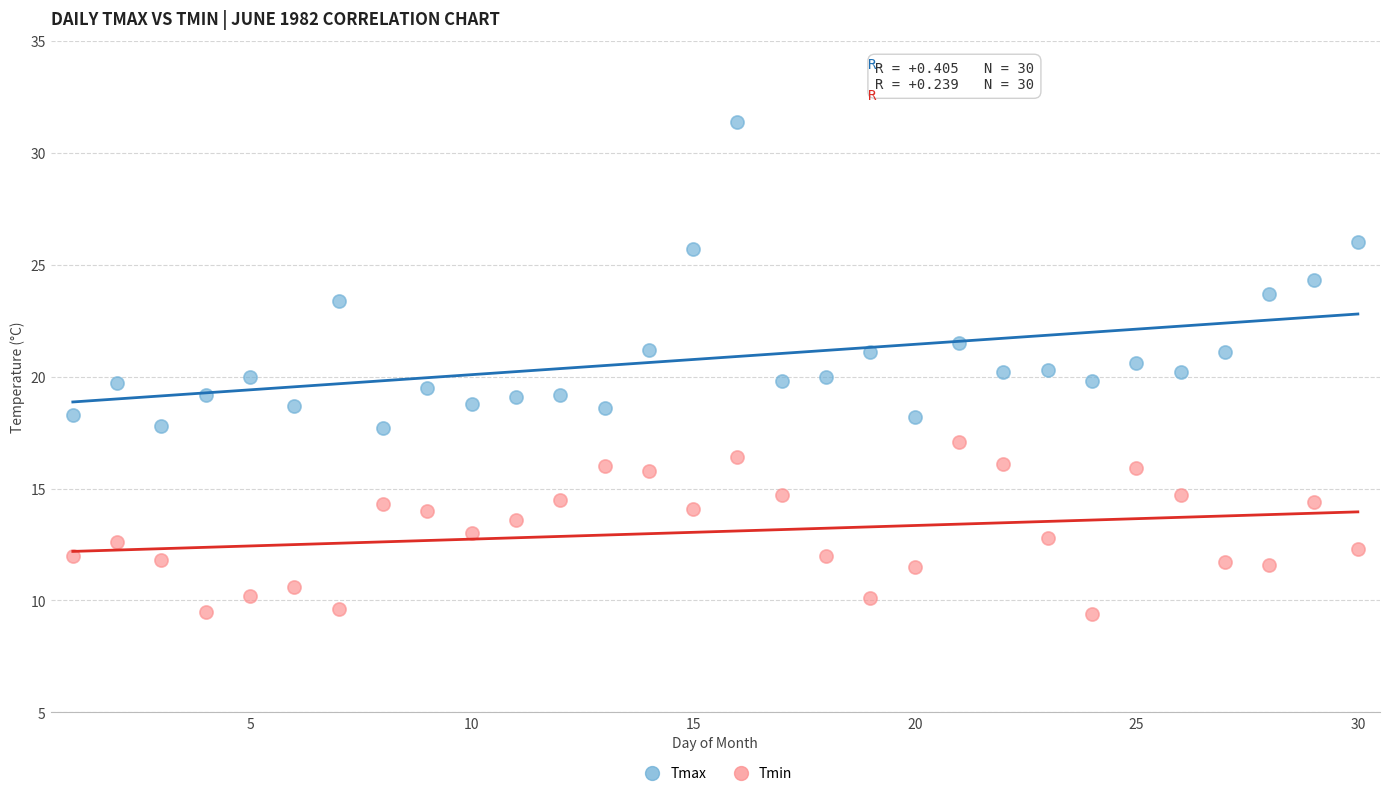

Across all data points, what is the range of X values (max minus min)?

29.0